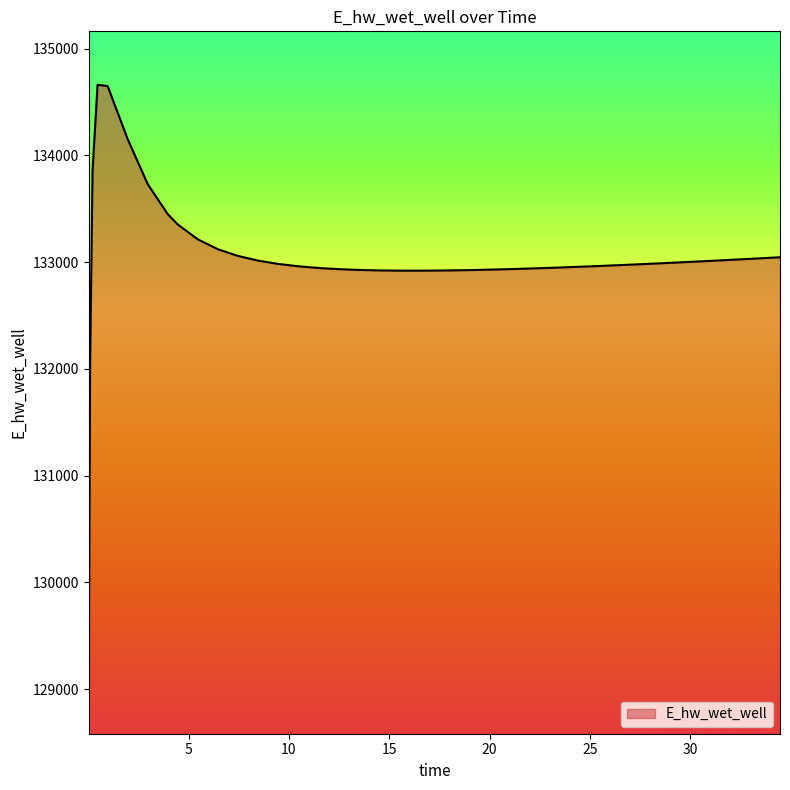

What is the maximum value shown in the chart?

134661.1